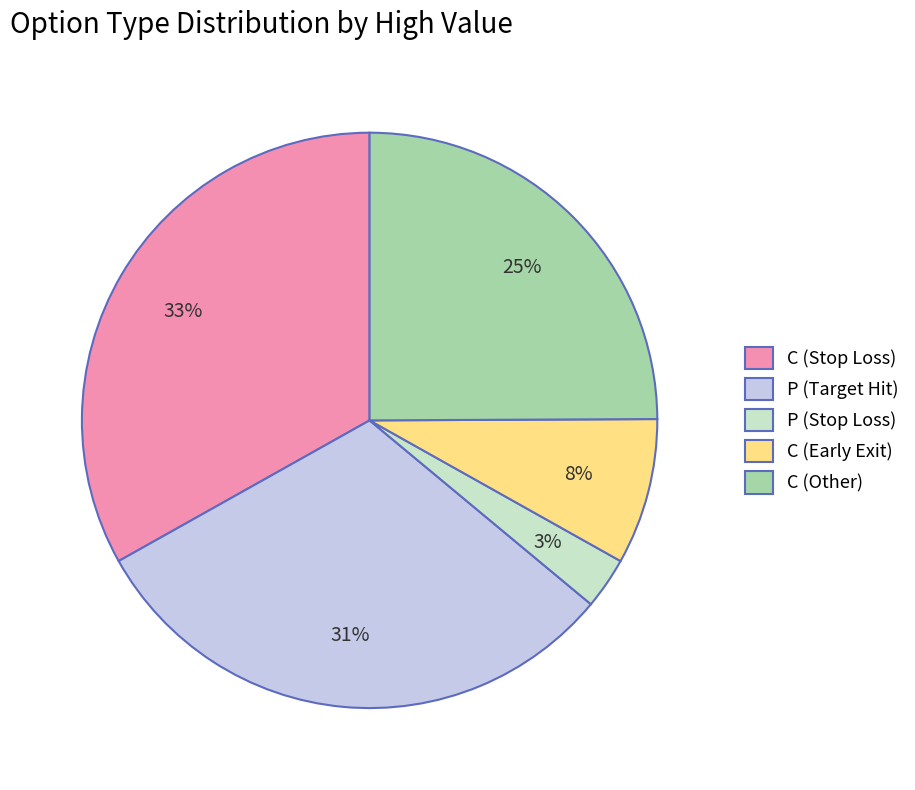

Which has a higher value, P (Stop Loss) or P (Target Hit)?

P (Target Hit)